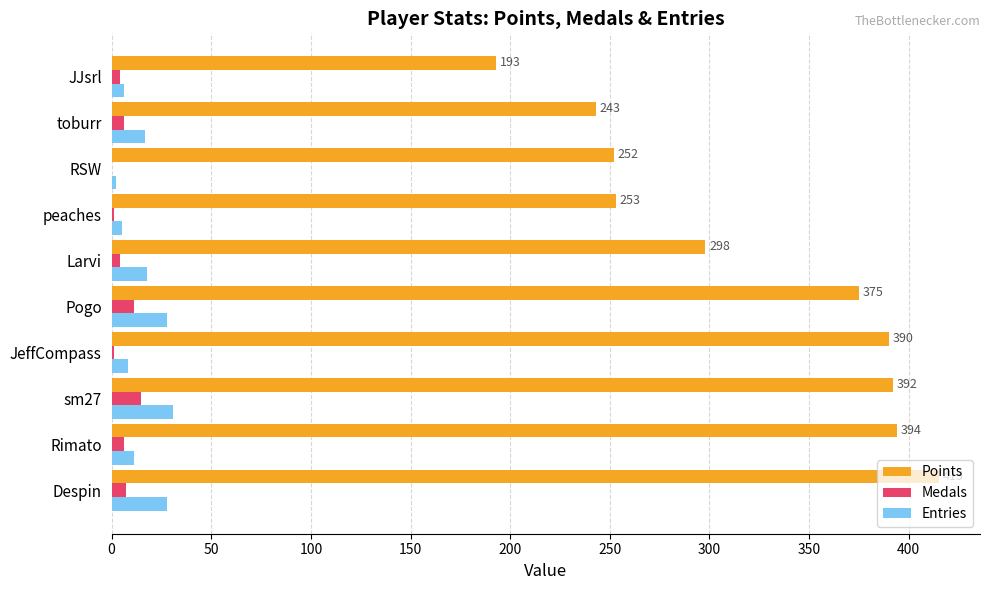

Which series has the widest spread of values?

Points